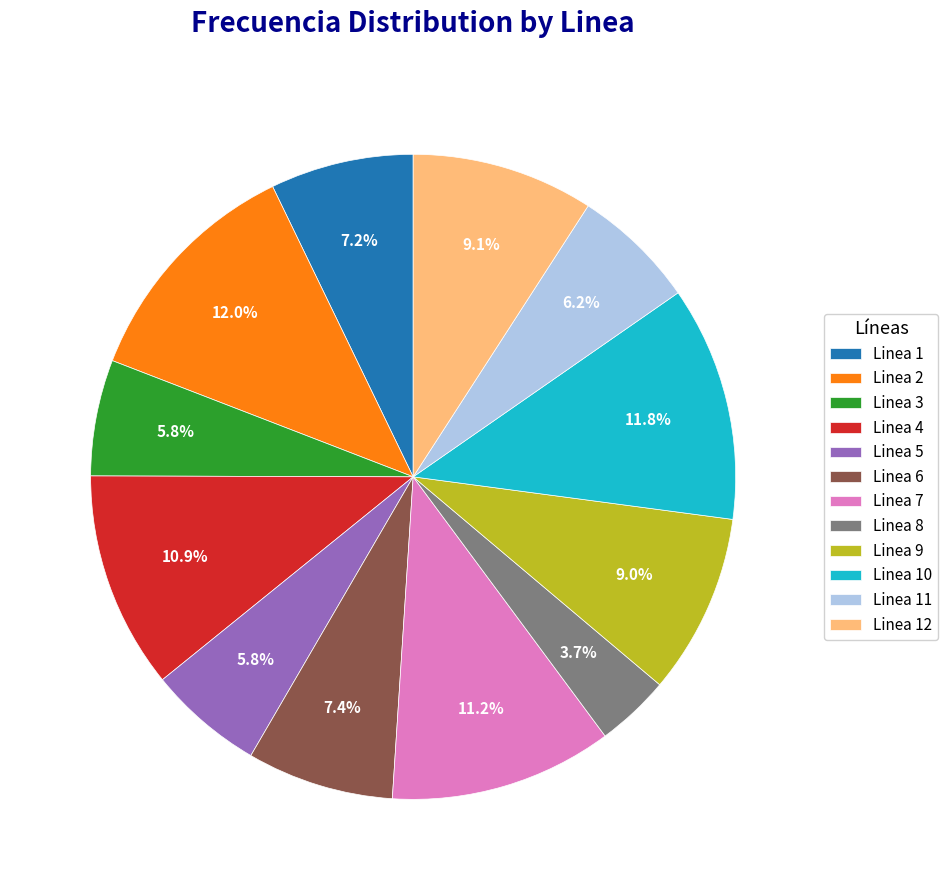

To the nearest percent, what portion does Linea 11 represent?

6%